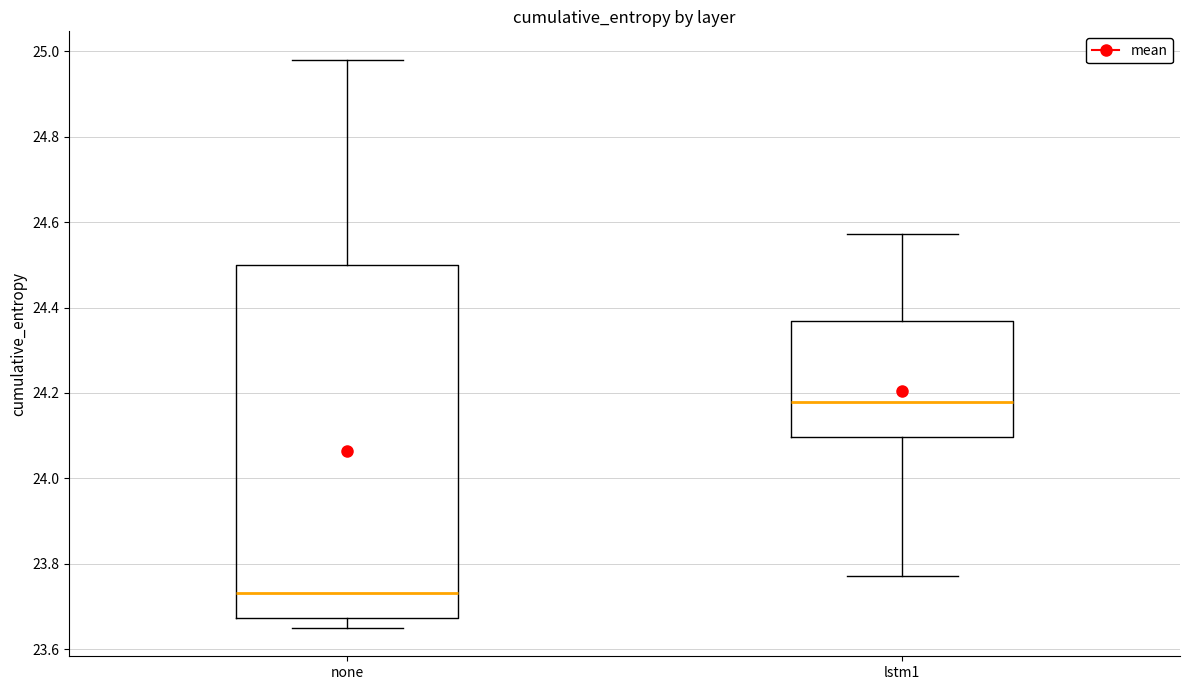

Reading left to right, read every box against the y-axis: the position of its median line, the range the box covers, and the ends of its whiskers. The values are not printed on the chart, so give them approximately, as read against the axis.

none: median 23.74, box 23.68 to 24.50, whiskers 23.64 to 24.98
lstm1: median 24.18, box 24.10 to 24.36, whiskers 23.78 to 24.58